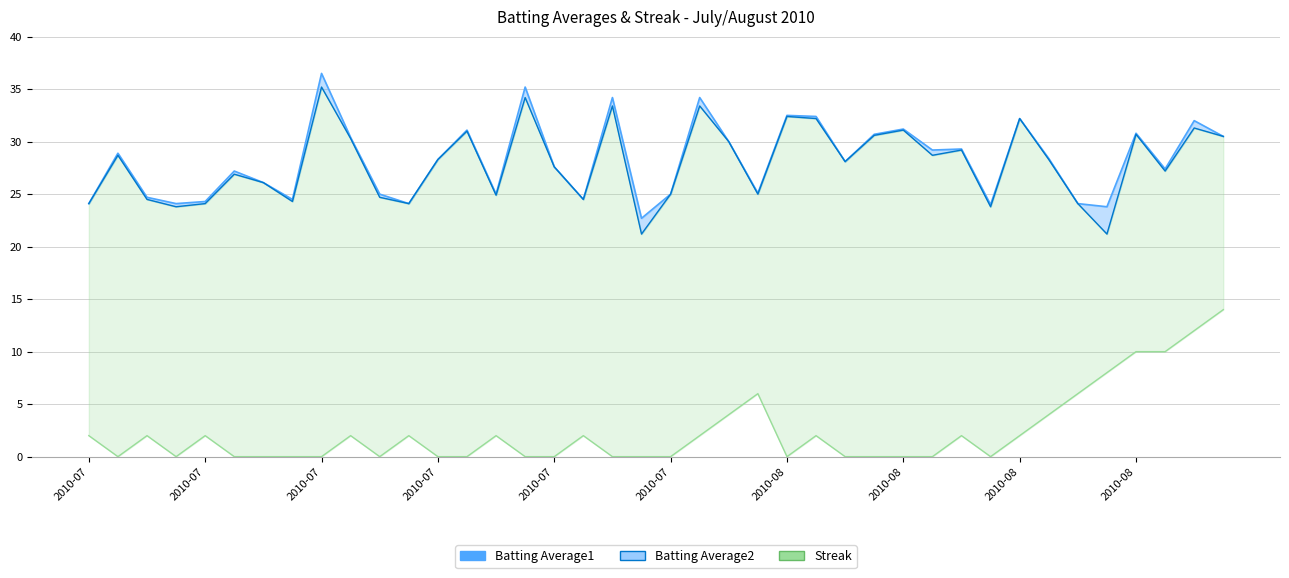

In Streak, how many points are higher than both neighbors (excluding endpoints)?

9